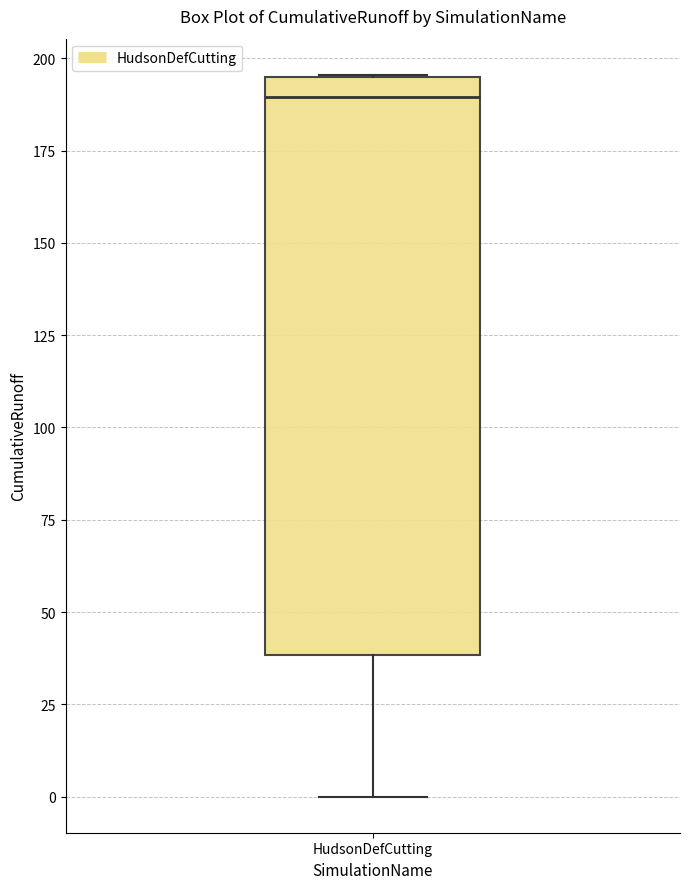

Where is the lower edge of the box for HudsonDefCutting on the y-axis? The values are not printed on the chart, so give them approximately, as read against the axis.

40